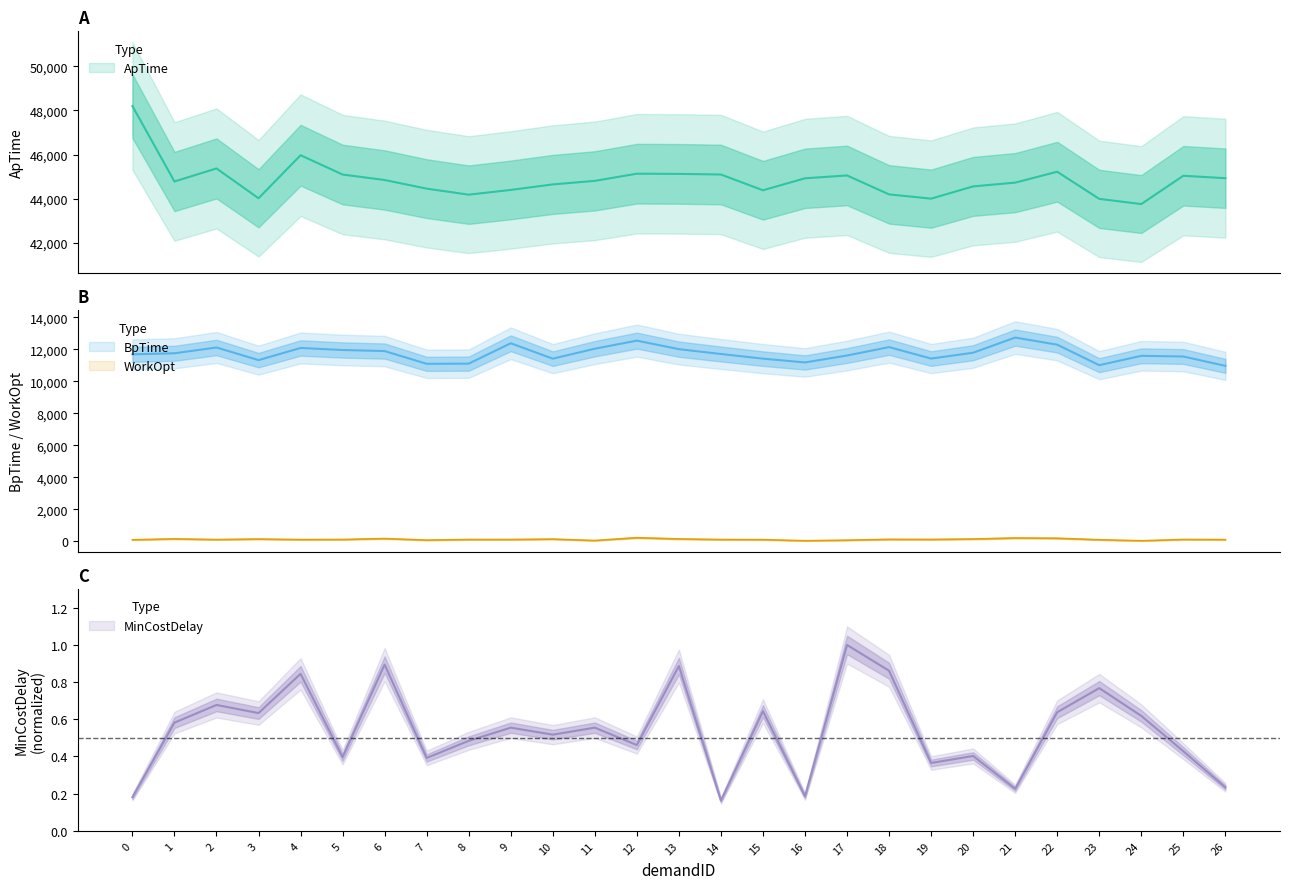

List the series in order of their peak value, highest first.

ApTime, BpTime, WorkOpt, MinCostDelay